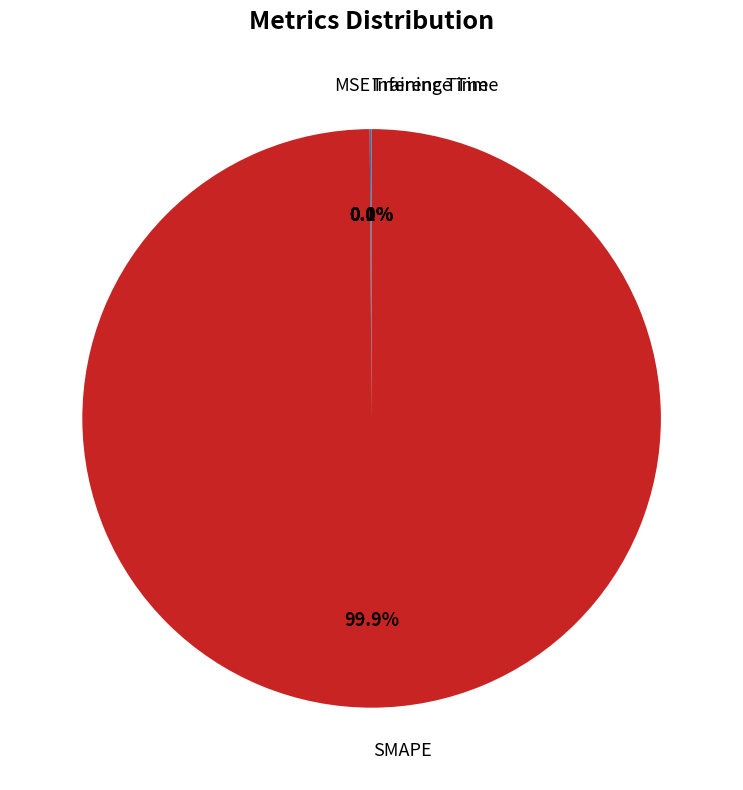

Does any single category account for the majority?

Yes